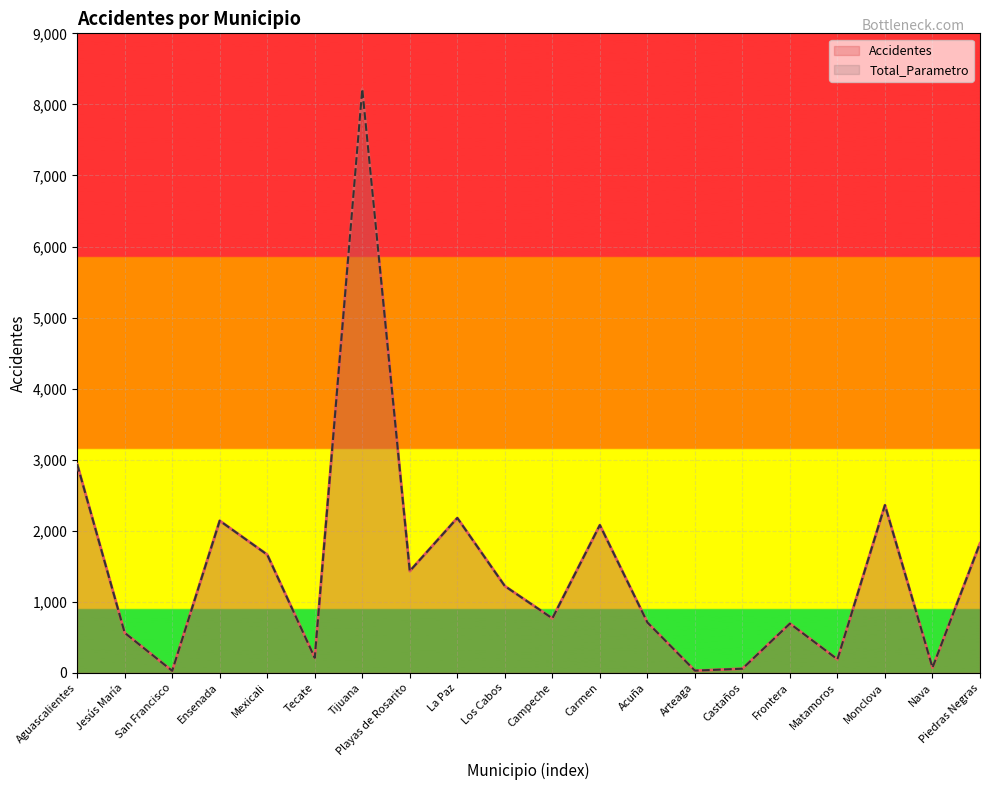

True or false: Total_Parametro has a value of 564 at Jesús María.

True